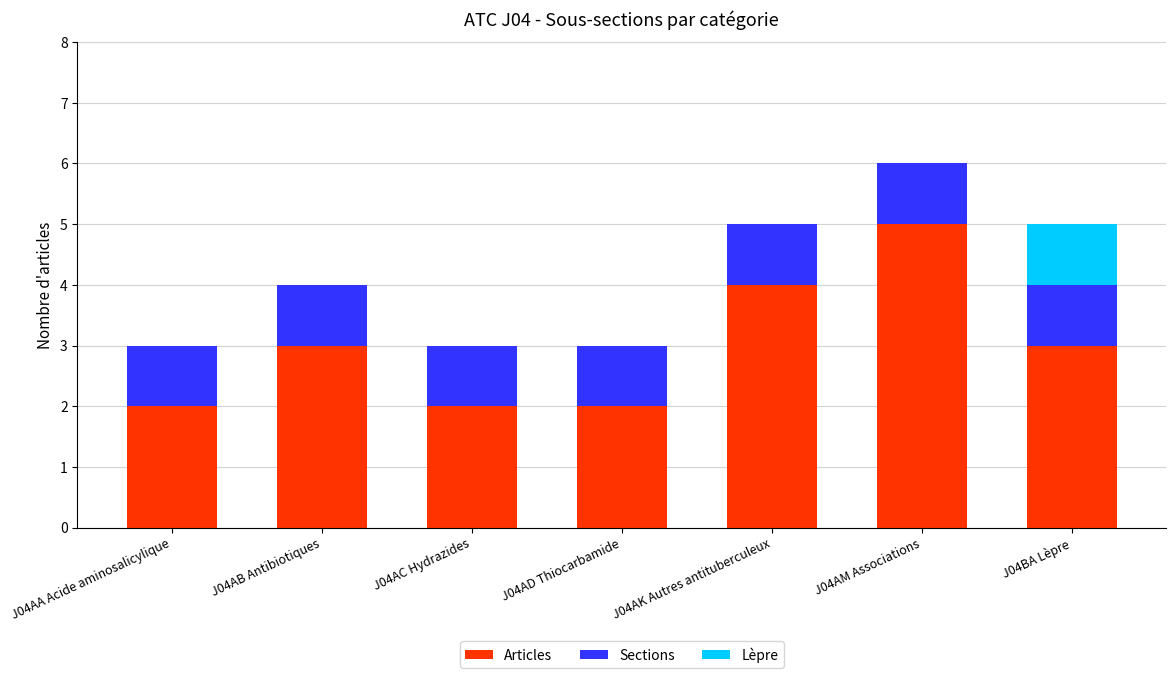

What is the highest value of the Articles series?

5